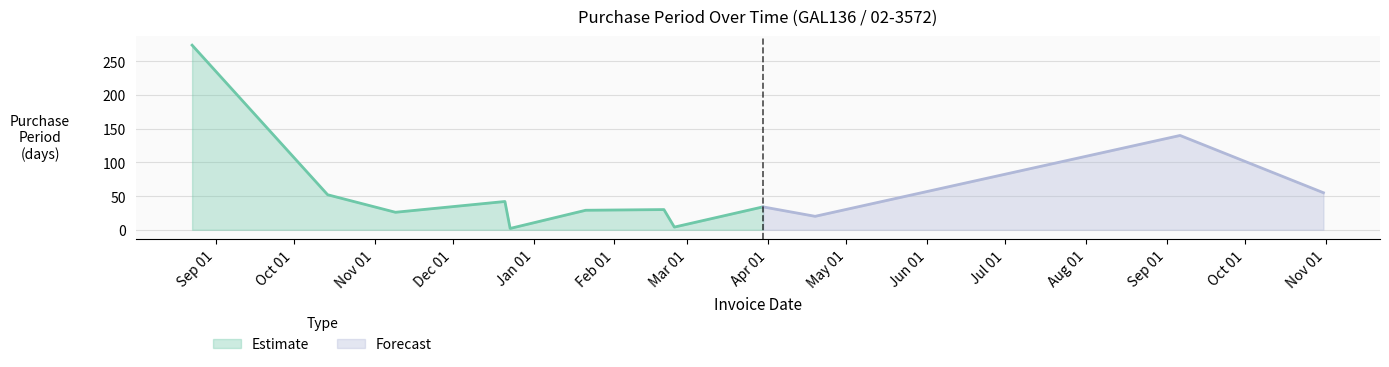

Which category has the lowest value across all series?

2016-12-23